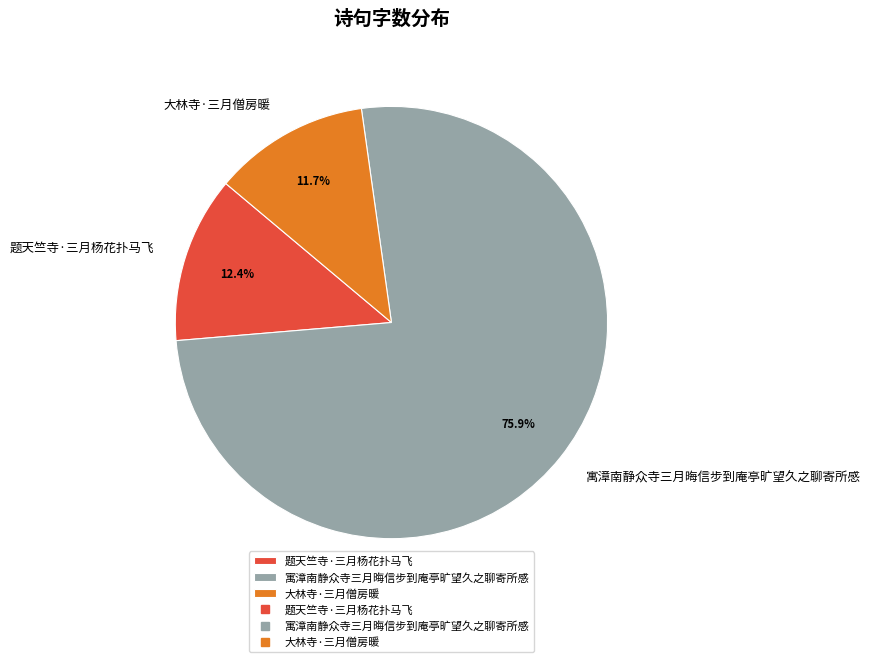

Is 寓漳南静众寺三月晦信步到庵亭旷望久之聊寄所感 the majority of the pie?

Yes